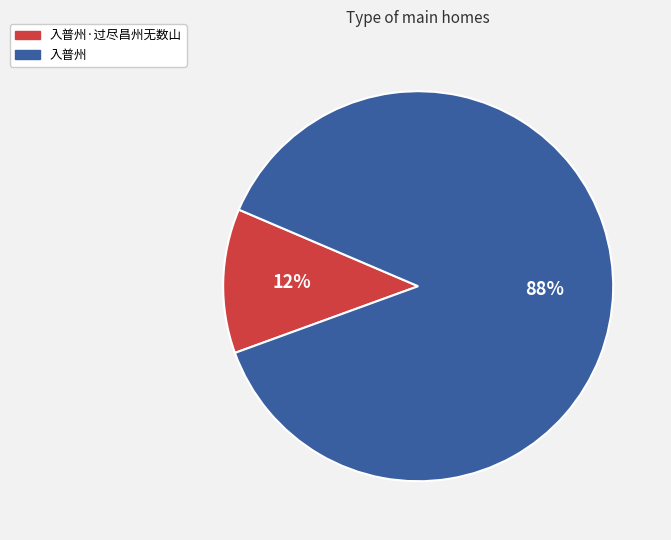

To the nearest percent, what percentage of the pie is 入普州·过尽昌州无数山?

12%